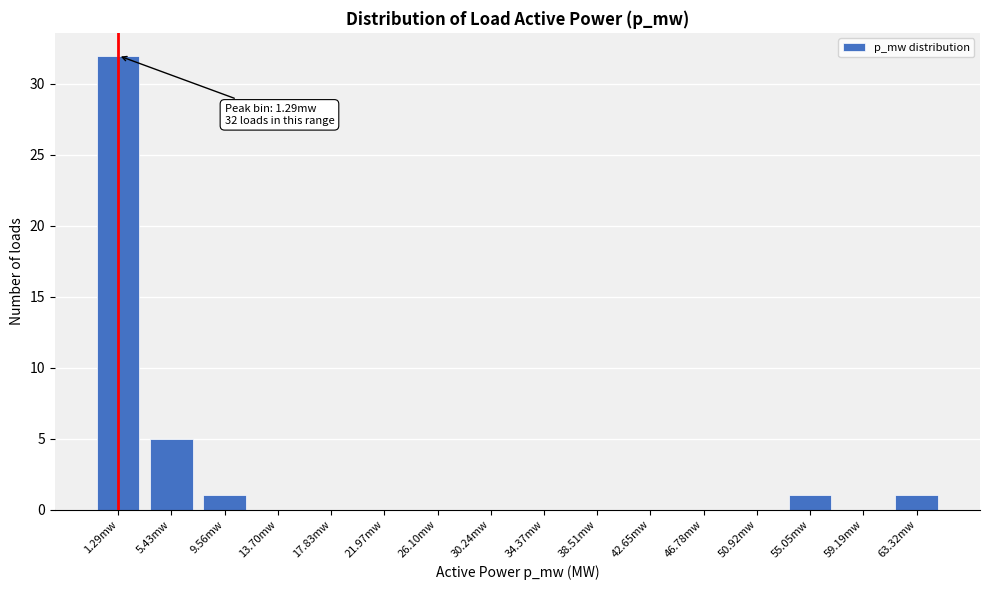

Reading left to right, what are all the values shown in this chart?

1.29mw=32	5.43mw=5	9.56mw=1	13.70mw=0	17.83mw=0	21.97mw=0	26.10mw=0	30.24mw=0	34.37mw=0	38.51mw=0	42.65mw=0	46.78mw=0	50.92mw=0	55.05mw=1	59.19mw=0	63.32mw=1